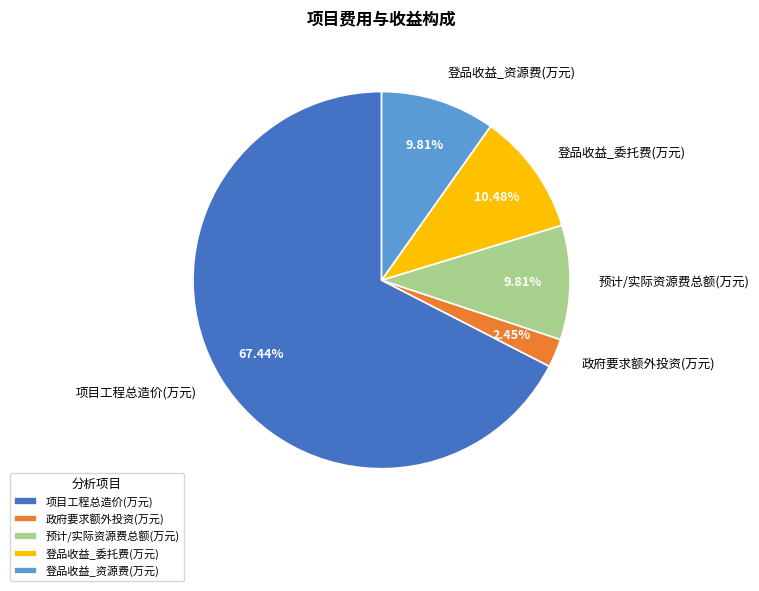

How many segments does this pie chart have?

5